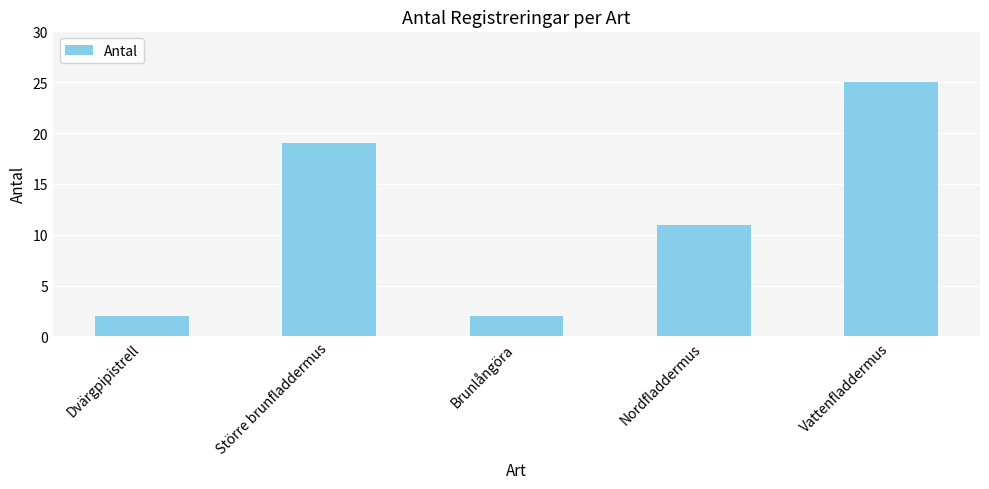

Approximately how many times larger is the value at Dvärgpipistrell compared to Större brunfladdermus?

0.1